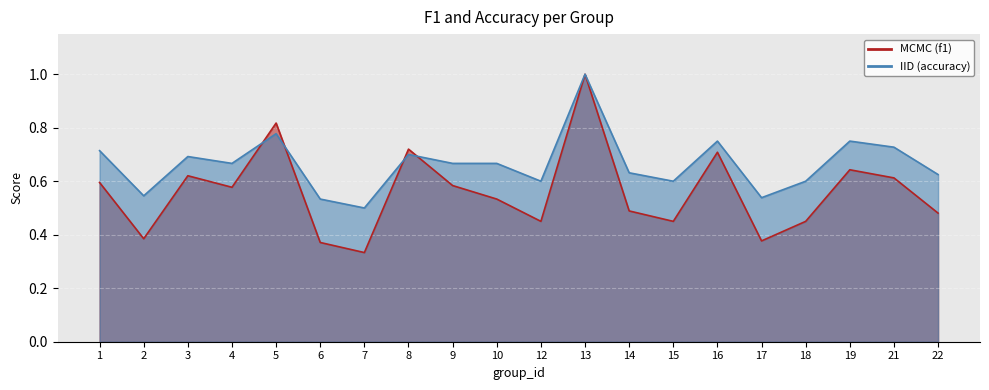

What is the greatest value displayed?

1.0